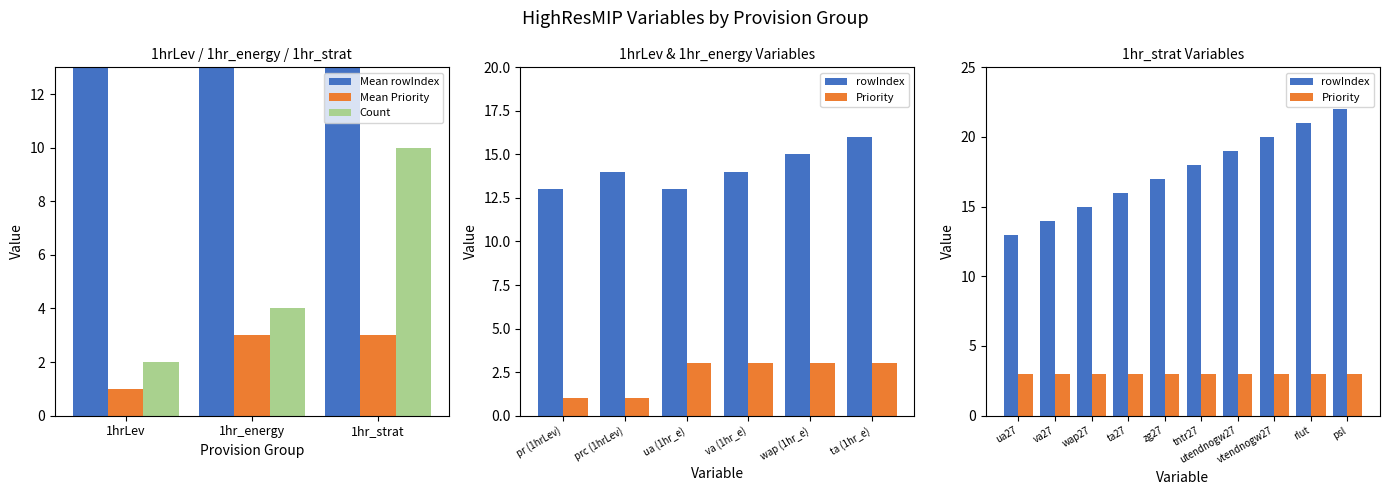

Read the Priority value at HighResMIP [1hr_strat].

3